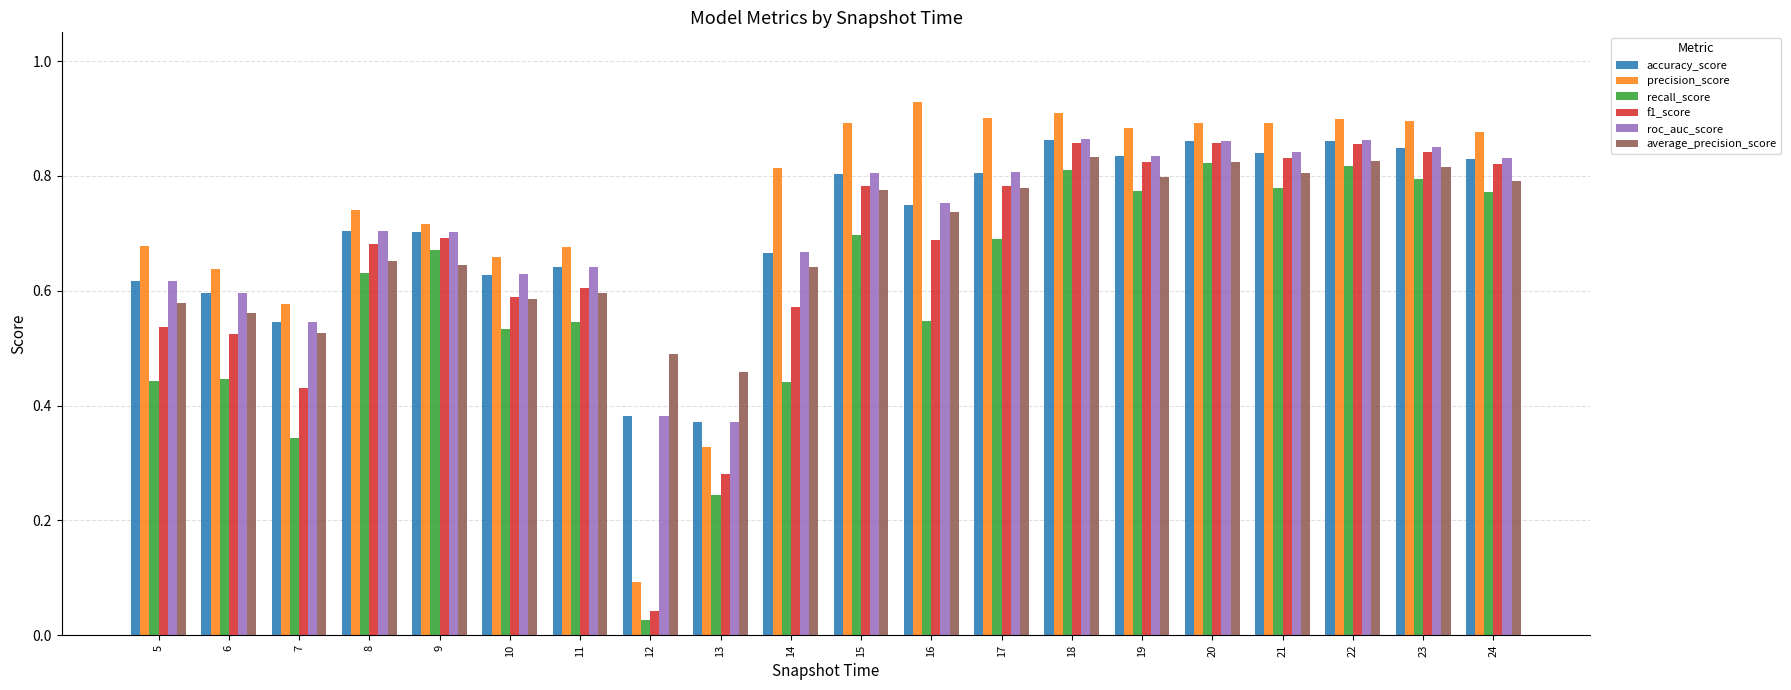

How many bars are there in each group?

6